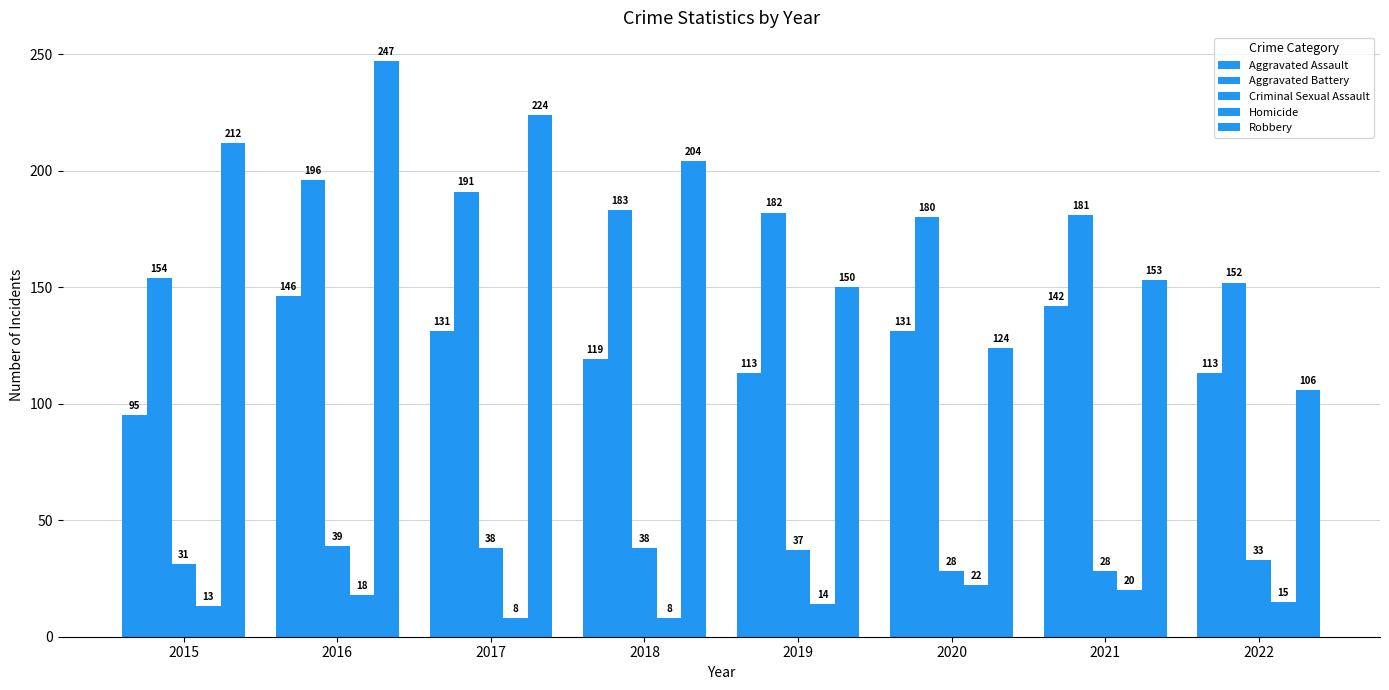

How many groups of bars are there?

8